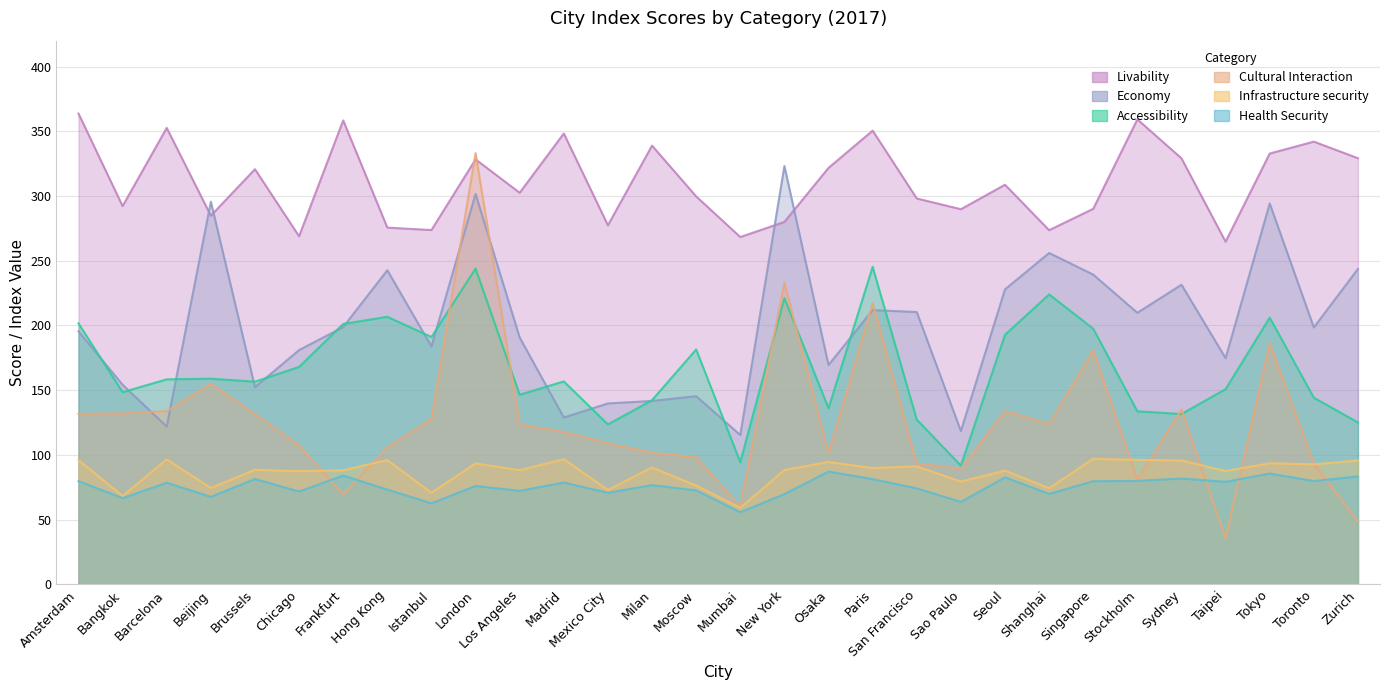

True or false: Health_Security and Accessibility cross at least once.

False